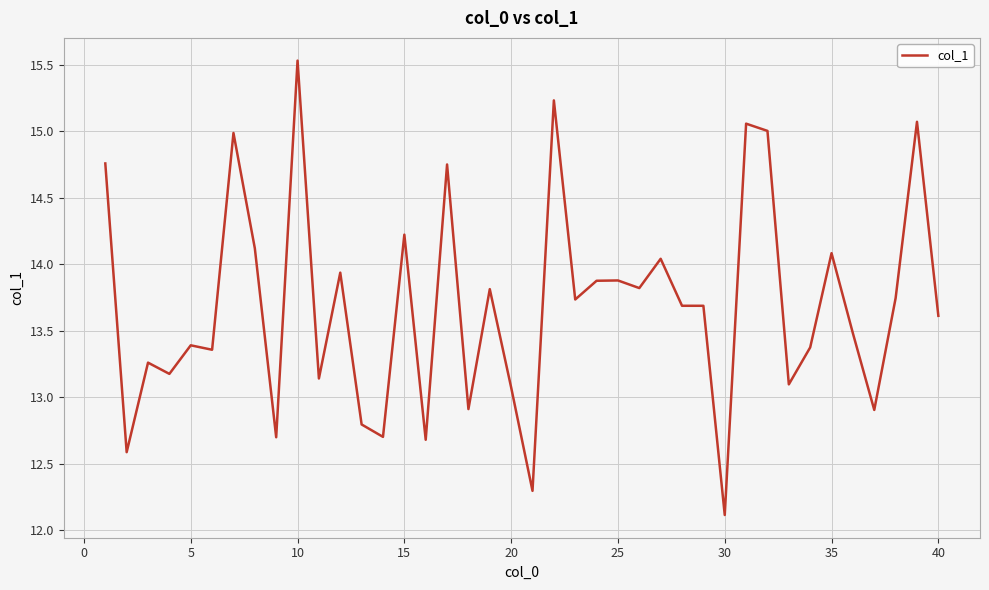

What is the sum of all values?

547.7